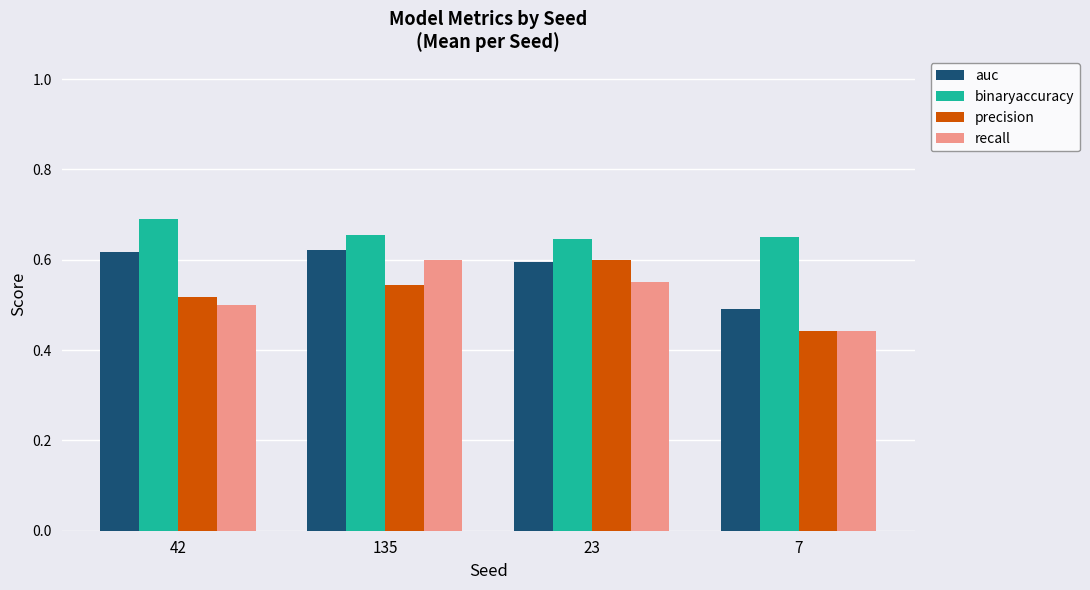

At which label does binaryaccuracy reach its peak?

42